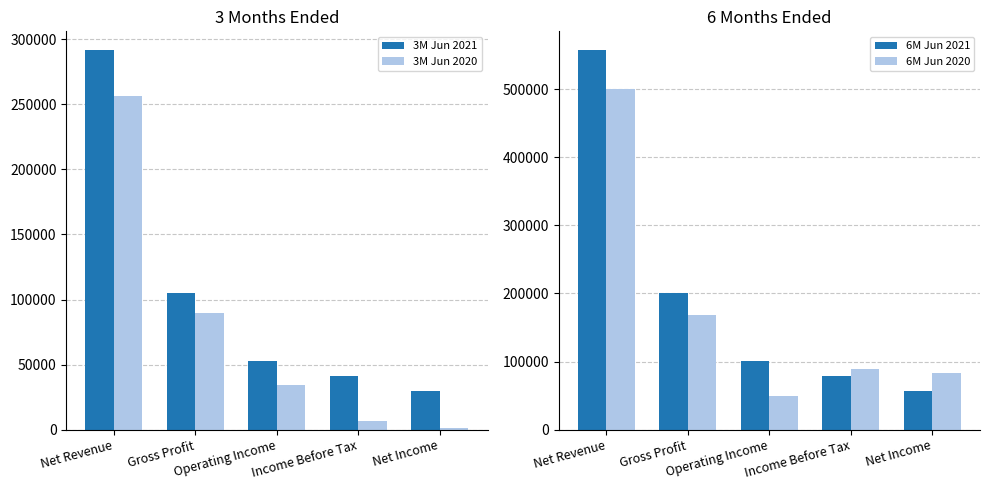

What is the smallest value displayed?

988